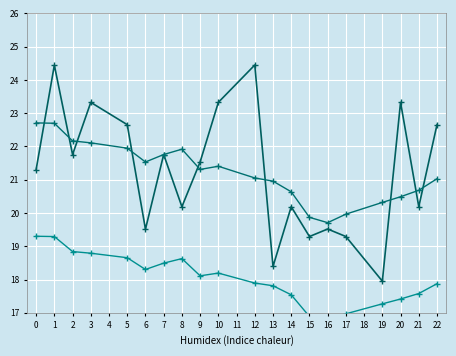

In col_1, how many points are lower than both neighbors (excluding endpoints)?

7